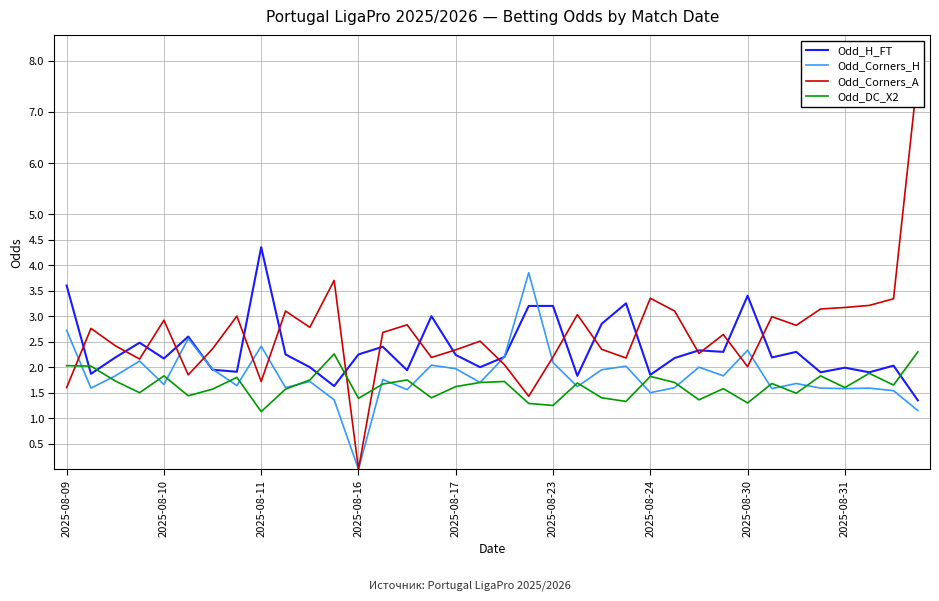

True or false: Odd_H_FT has more than 2 points higher than both neighbors.

True